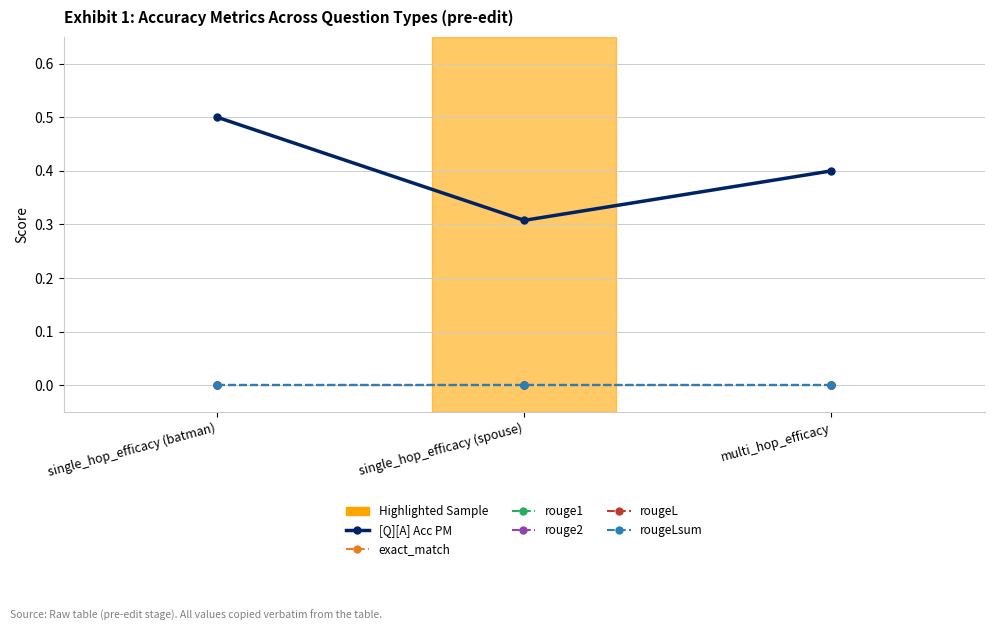

Is this an area chart (filled region under the line)?

No